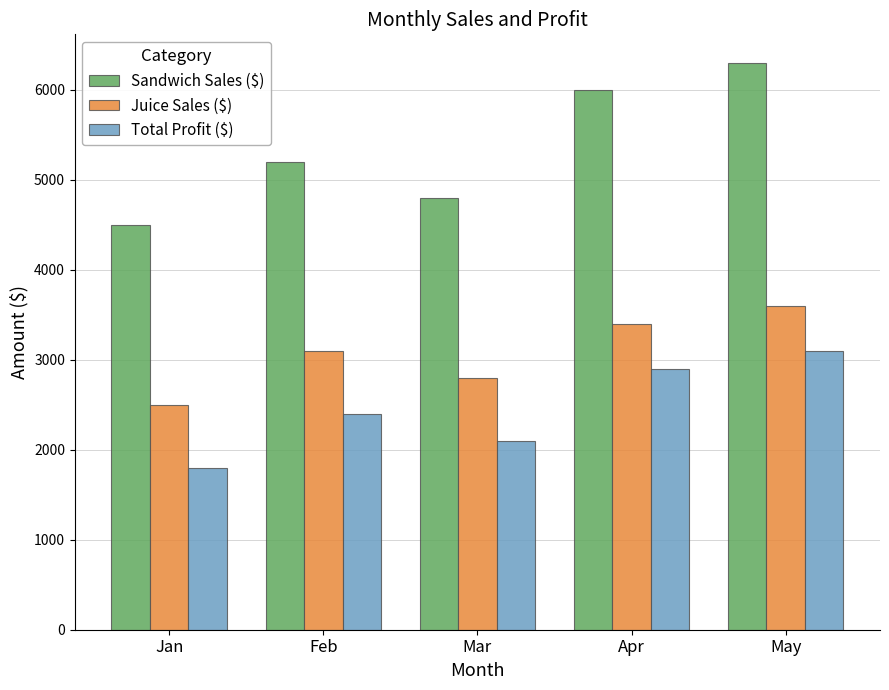

Which series changed the most between Apr and May?

Sandwich Sales ($)